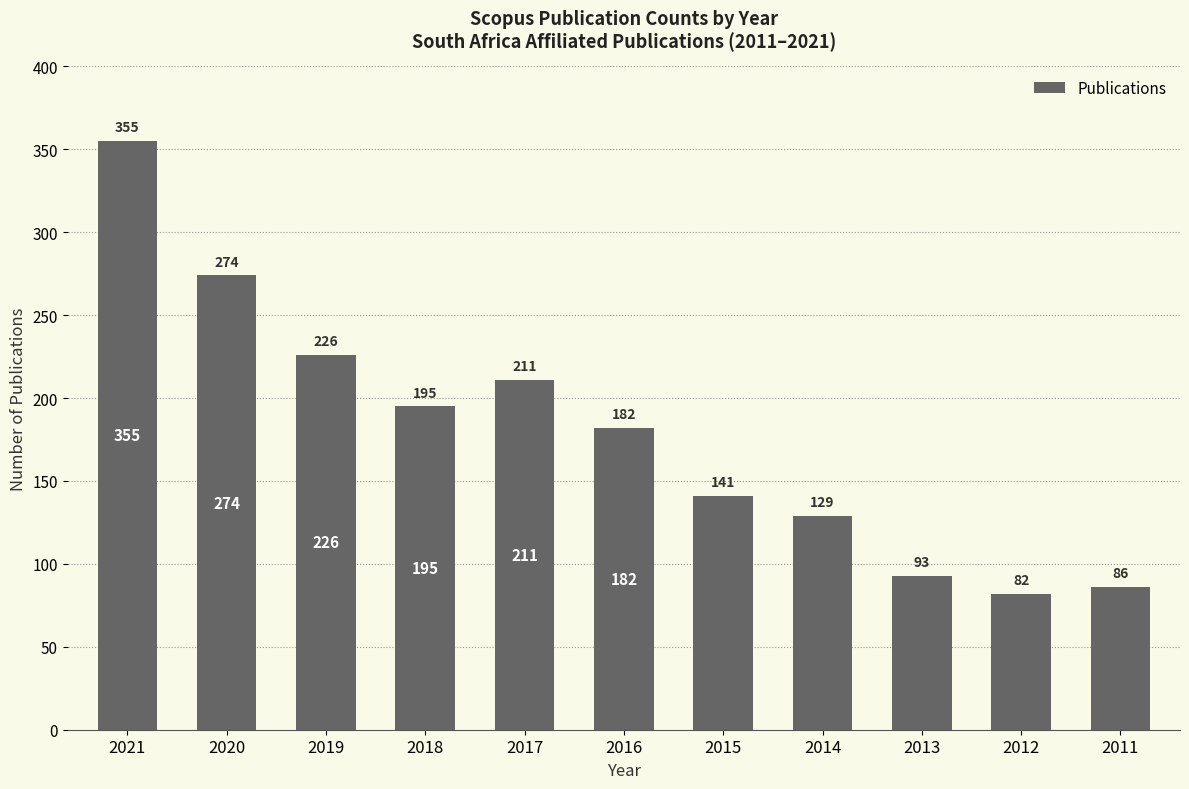

Rank the categories by value from highest to lowest.

2021, 2020, 2019, 2017, 2018, 2016, 2015, 2014, 2013, 2011, 2012